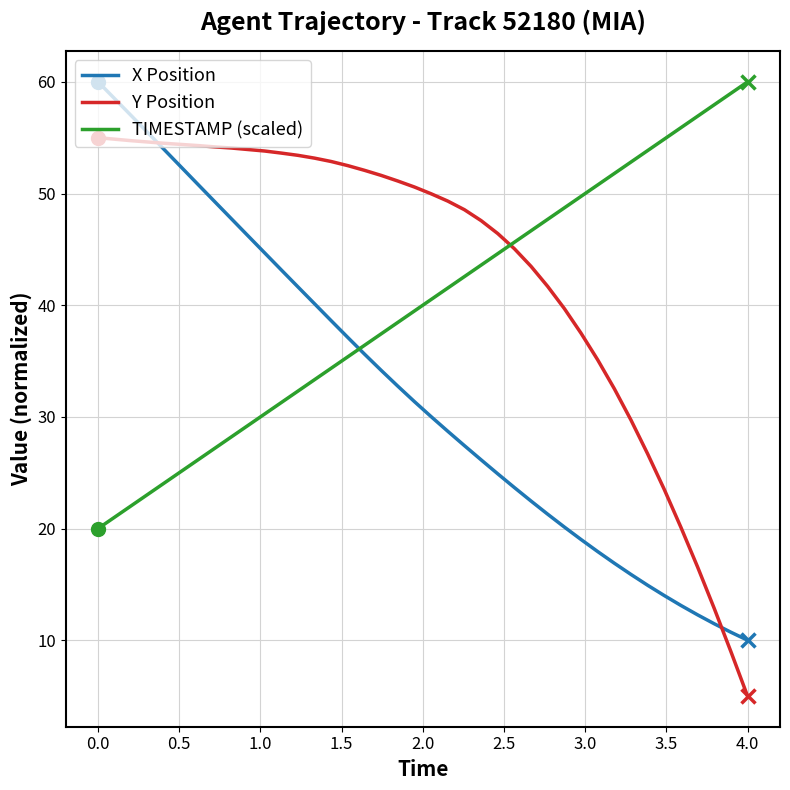

What is the maximum value shown in the chart?

60.0